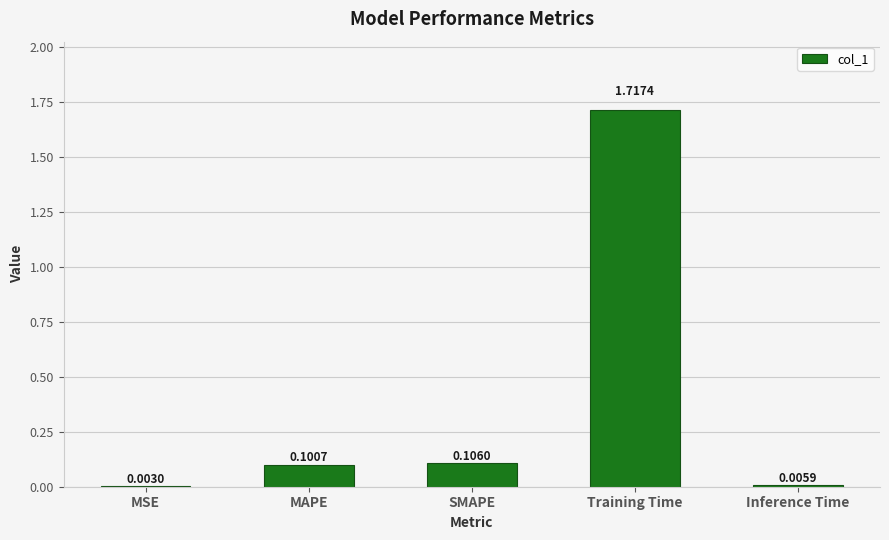

What is the sum of all values?

1.9